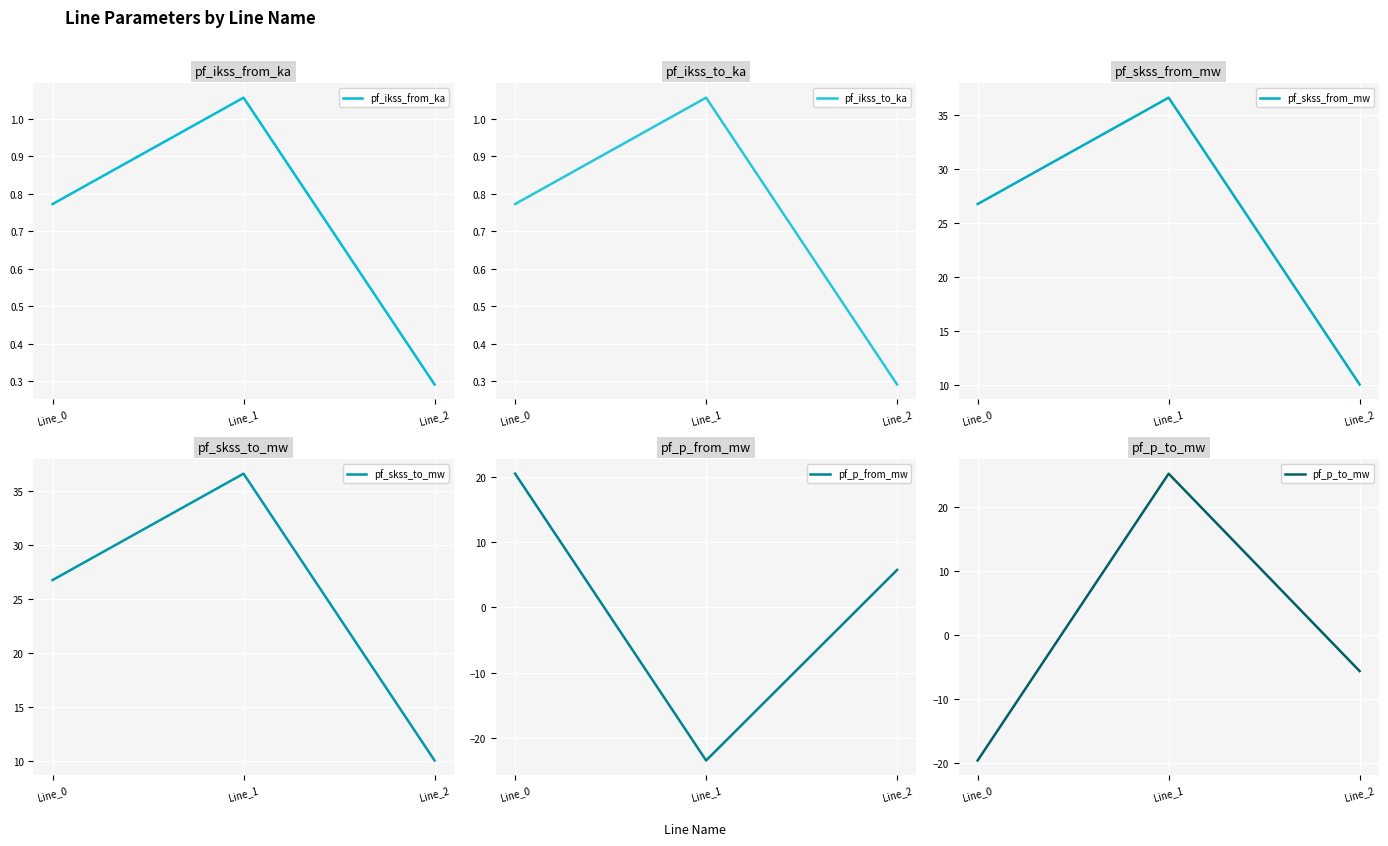

What are all the series names shown in the legend?

pf_ikss_from_ka, pf_ikss_to_ka, pf_skss_from_mw, pf_skss_to_mw, pf_p_from_mw, pf_p_to_mw